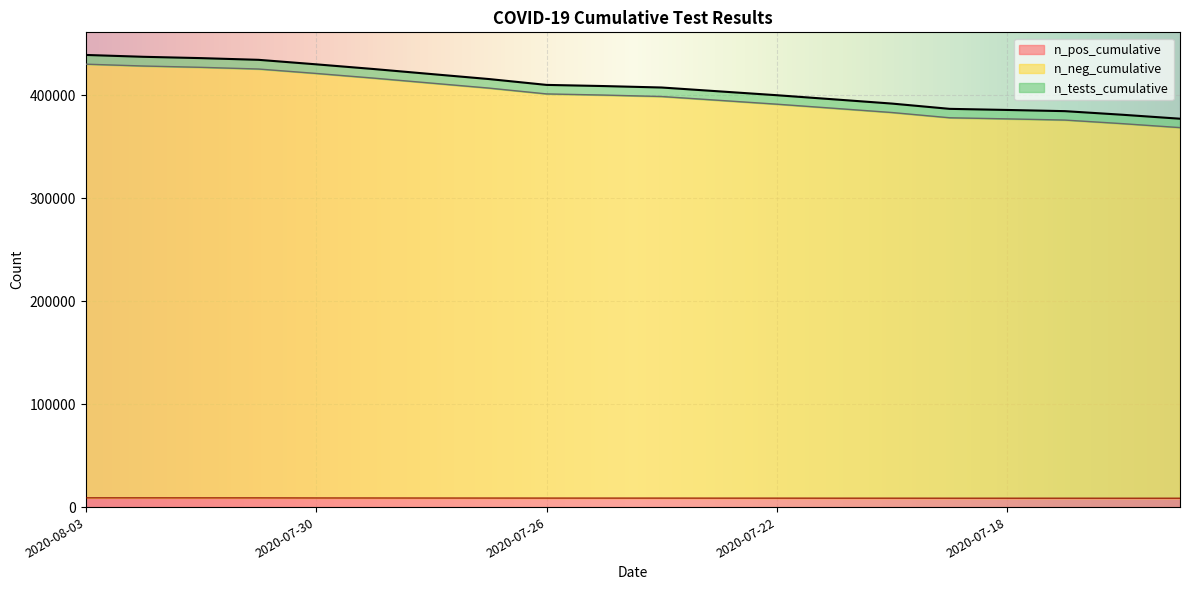

Where does the n_pos_cumulative series first go above 8748?

2020-08-03